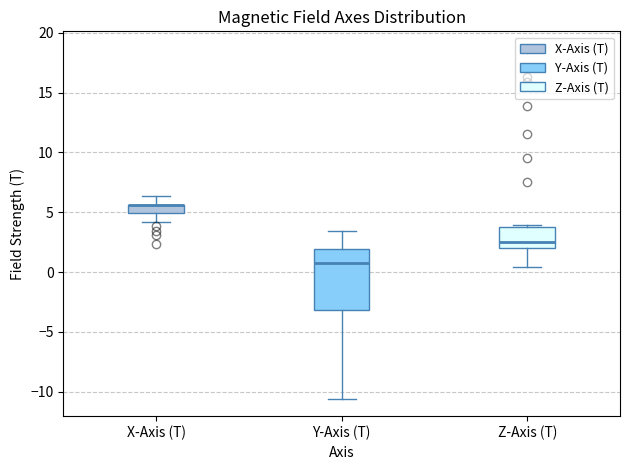

Which box is the tallest, from its lower edge to its upper edge?

Y-Axis (T)